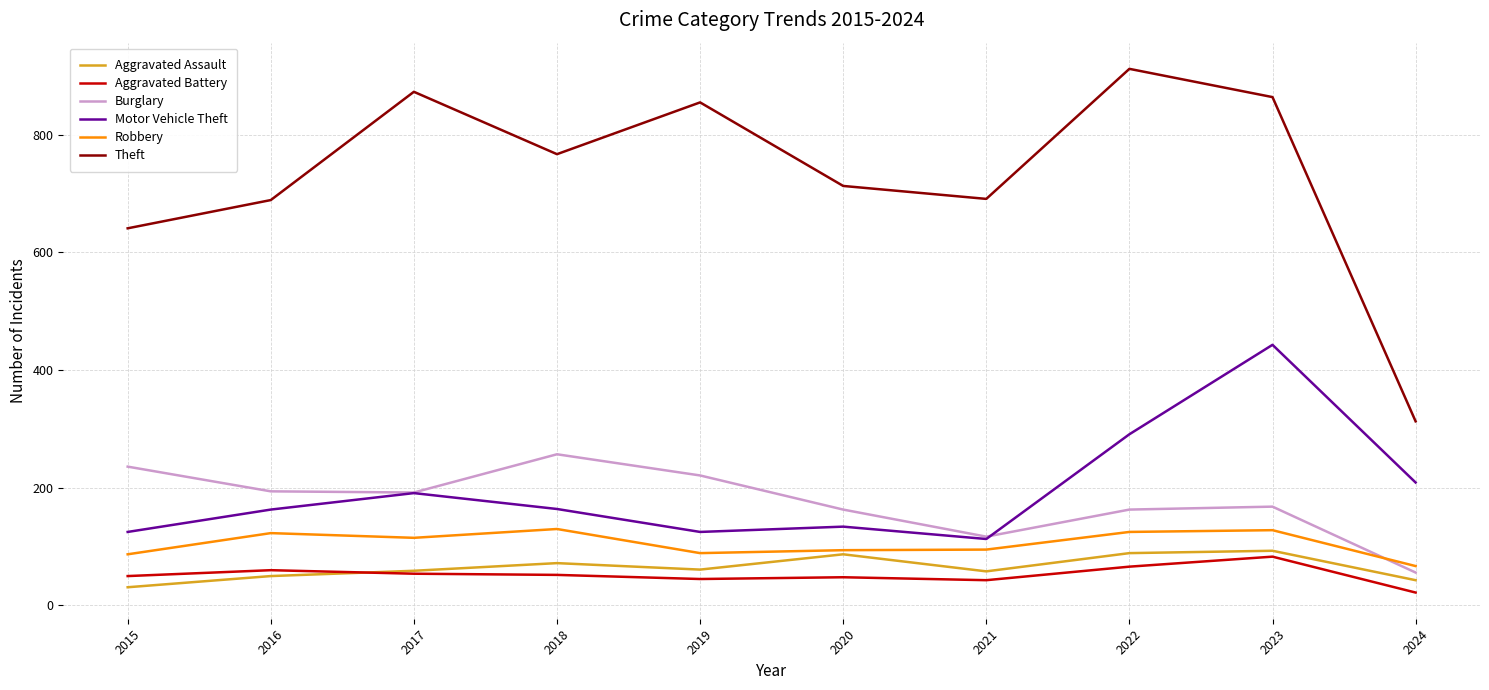

What is the difference between the highest and lowest values at 2024?

291